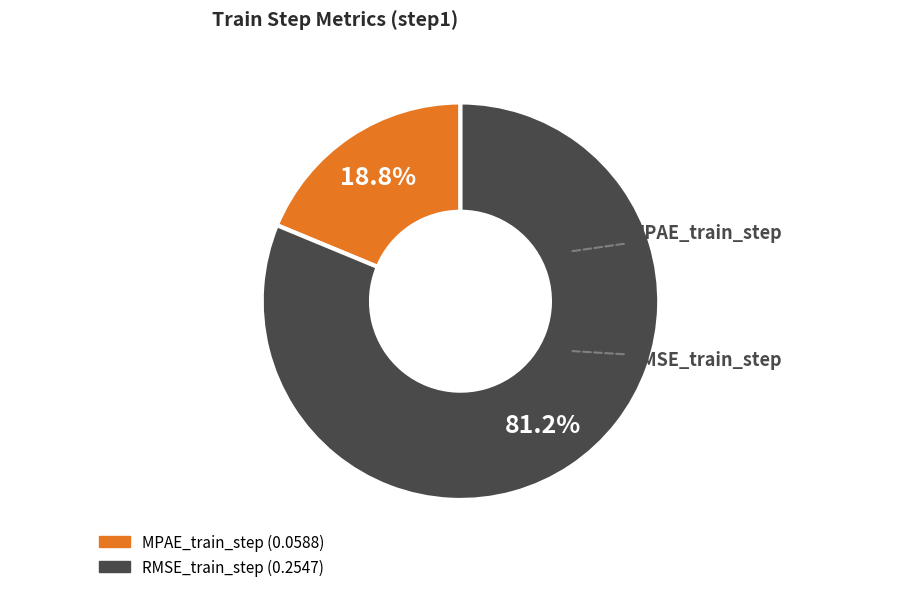

Is it true that RMSE_train_step is 72% of the pie?

False